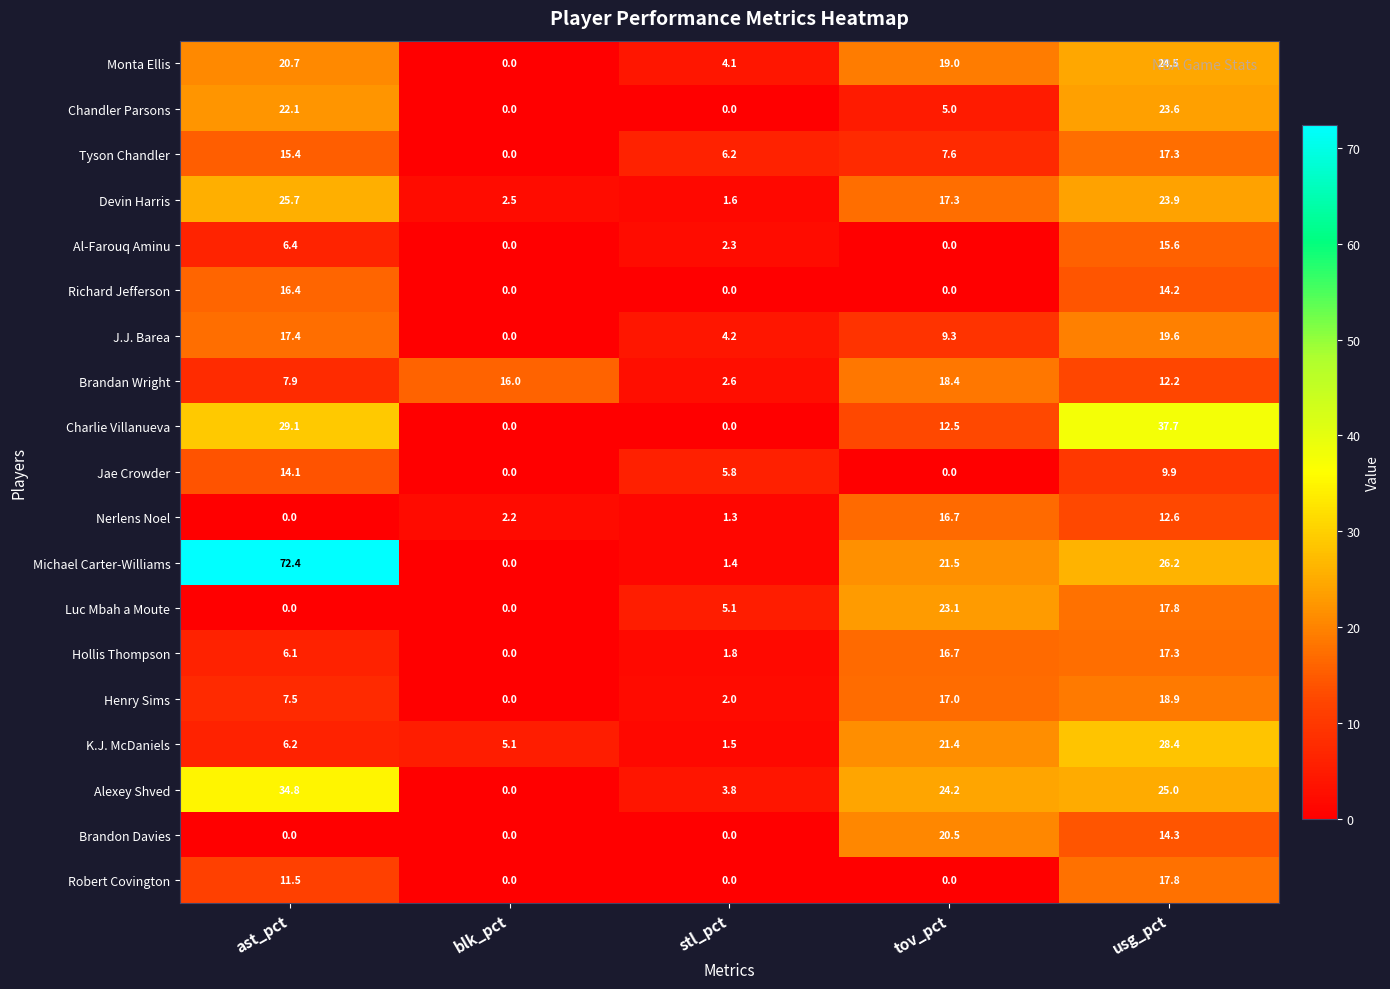

What is the maximum value shown in the chart?

72.4